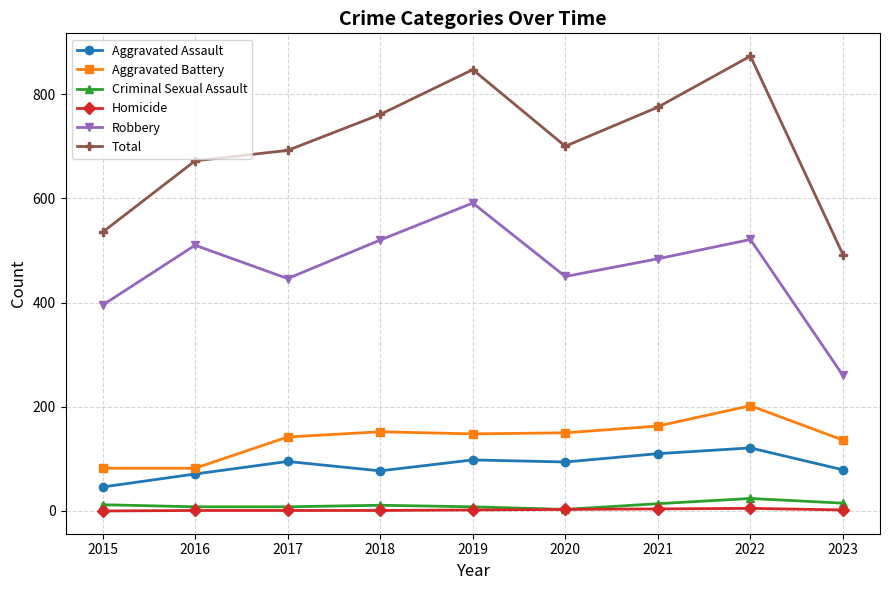

Which series has the largest range (max minus min)?

Total